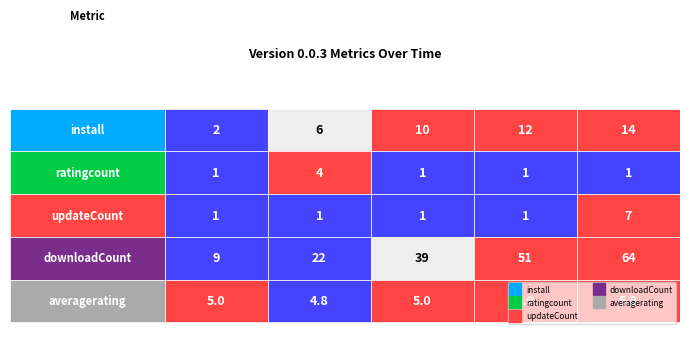

At which category does the chart reach its minimum across all series?

1